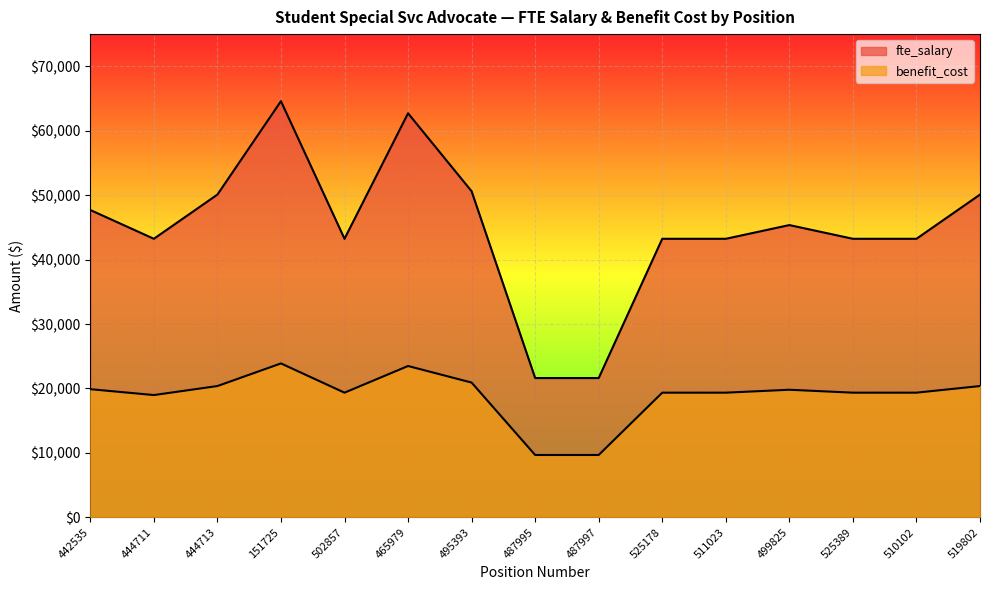

What is the approximate value of benefit_cost at 511023?

19347.0